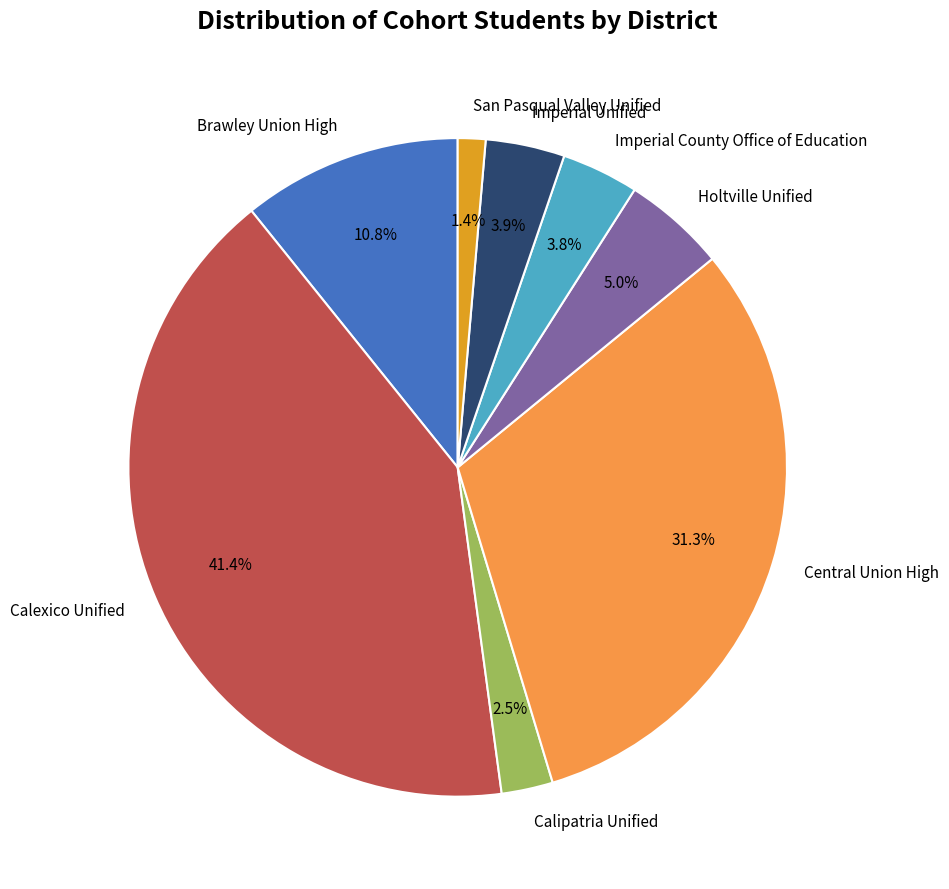

To the nearest percent, what is the difference between the largest and smallest slice percentages?

40%